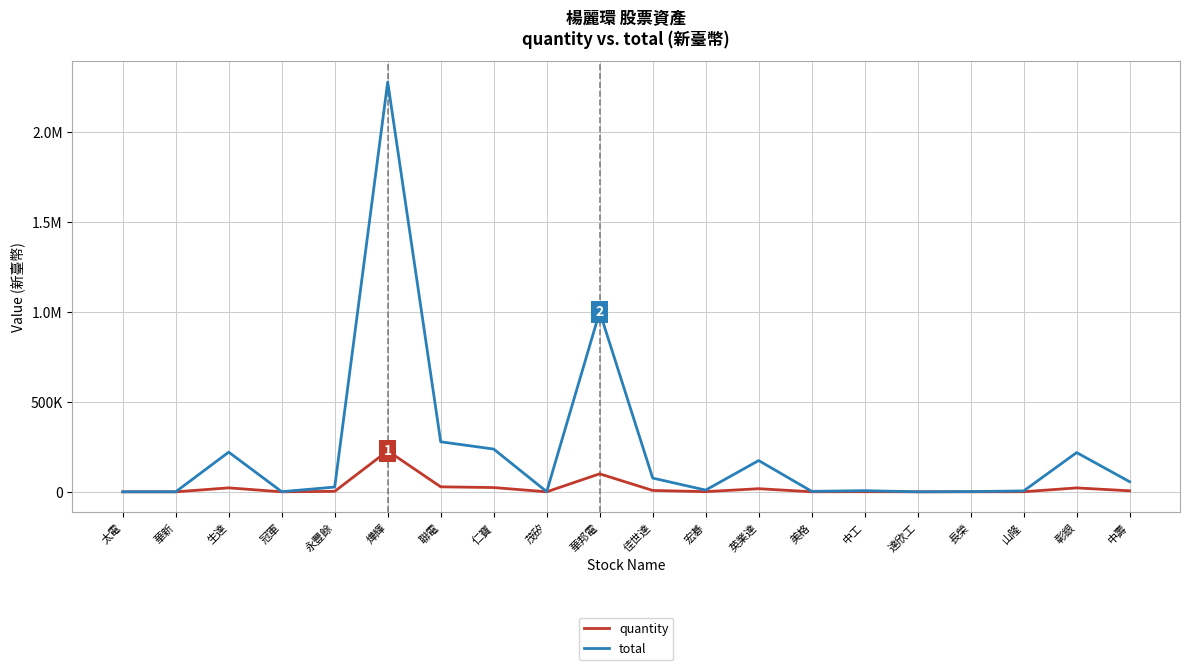

Reading right to left, list all the values displayed in this chart.

quantity: 中壽=5599	彰銀=21800	山隆=495	長榮=137	達欣工=15	中工=642	美格=274	英業達=17377	宏碁=951	佳世達=7633	華邦電=100000	茂矽=99	仁寶=23740	聯電=27783	燁輝=227595	永豐餘=2641	冠軍=76	生達=22042	華新=10	太電=24
total: 中壽=55990	彰銀=218000	山隆=4950	長榮=1370	達欣工=150	中工=6420	美格=2740	英業達=173770	宏碁=9510	佳世達=76330	華邦電=1000000	茂矽=990	仁寶=237400	聯電=277830	燁輝=2275950	永豐餘=26410	冠軍=760	生達=220420	華新=100	太電=240